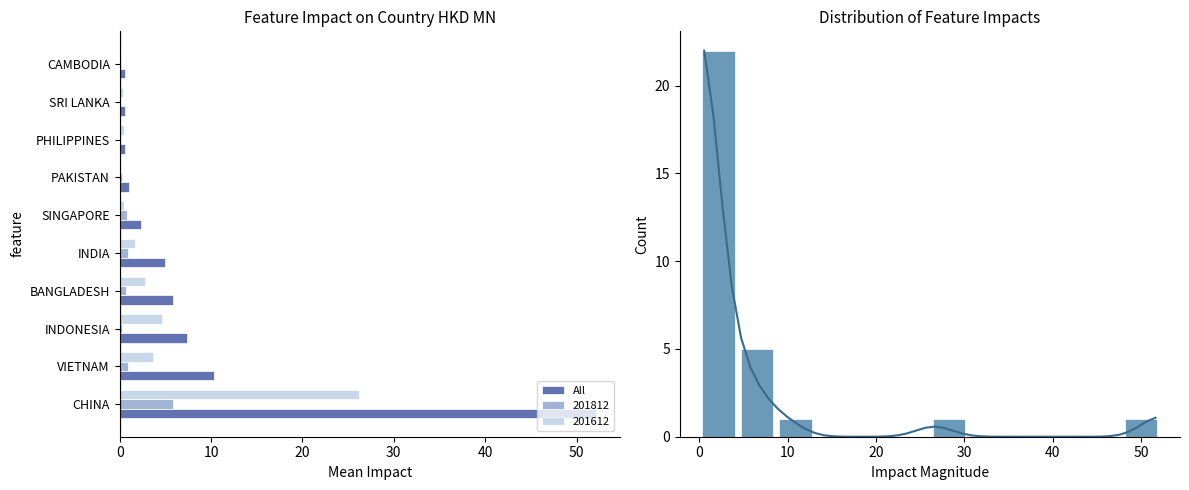

What are all the series names shown in the legend?

All, 201812, 201612